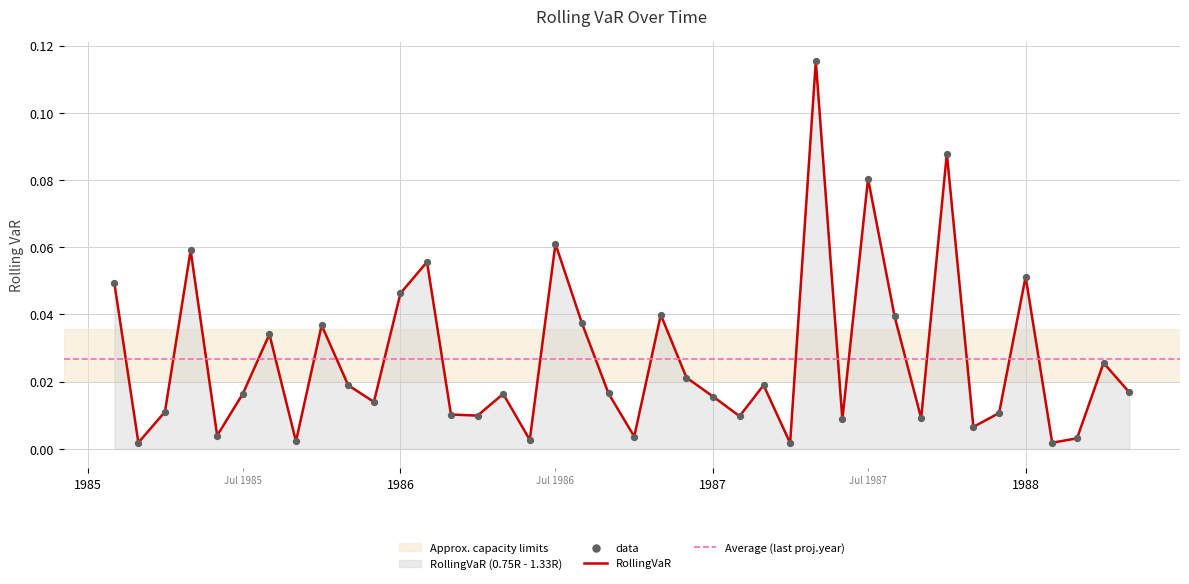

Which has a higher value, 1987-01-01 or 1987-12-01?

1987-01-01